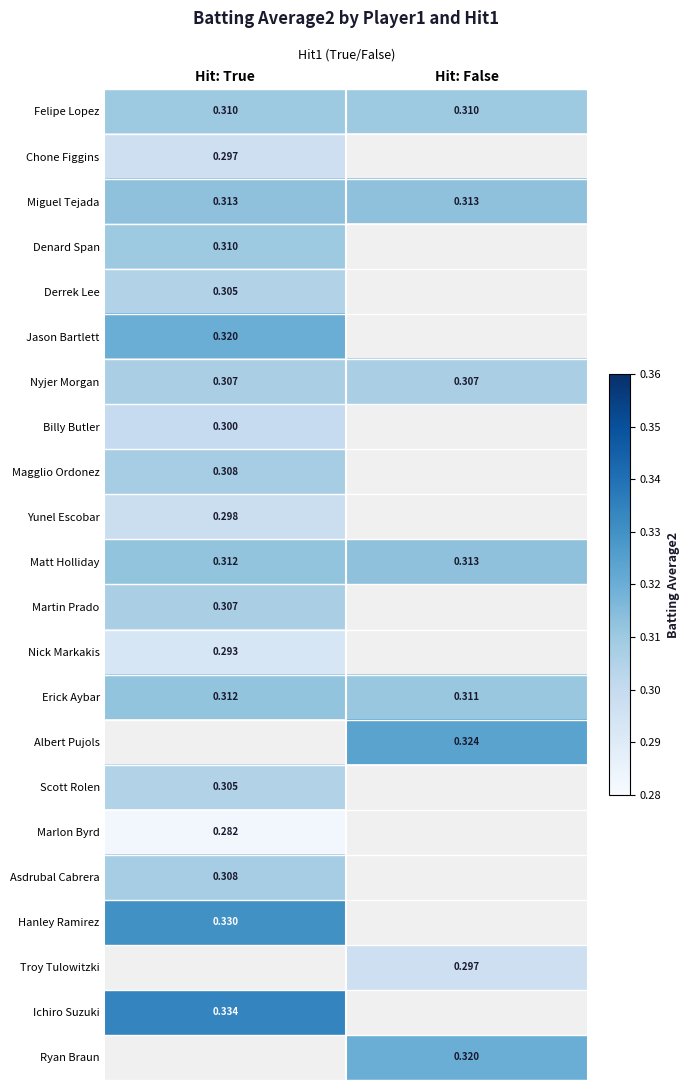

Count the number of data series in this chart.

22